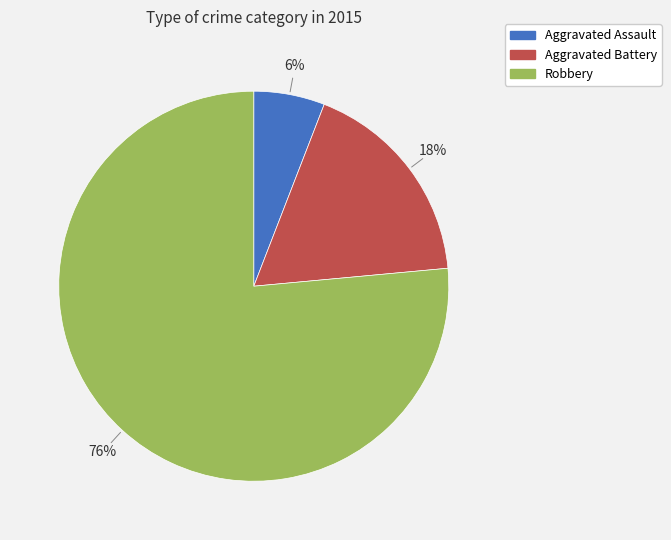

To the nearest percent, what is the combined percentage of Aggravated Assault and Aggravated Battery?

24%